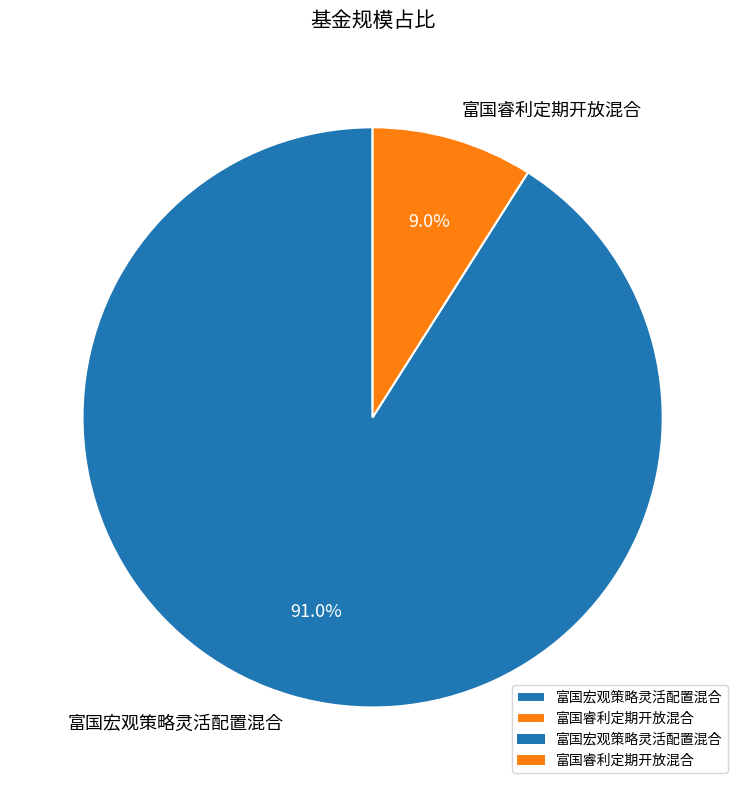

The 富国睿利定期开放混合 slice represents 16% of the pie. True or false?

False